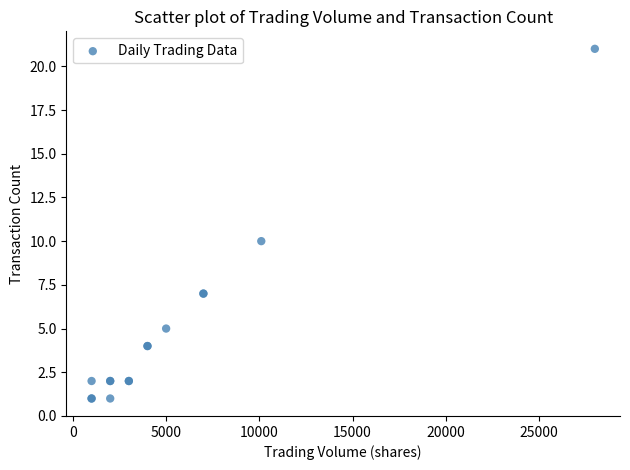

What Y value in the scatter plot is closest to 11?

10